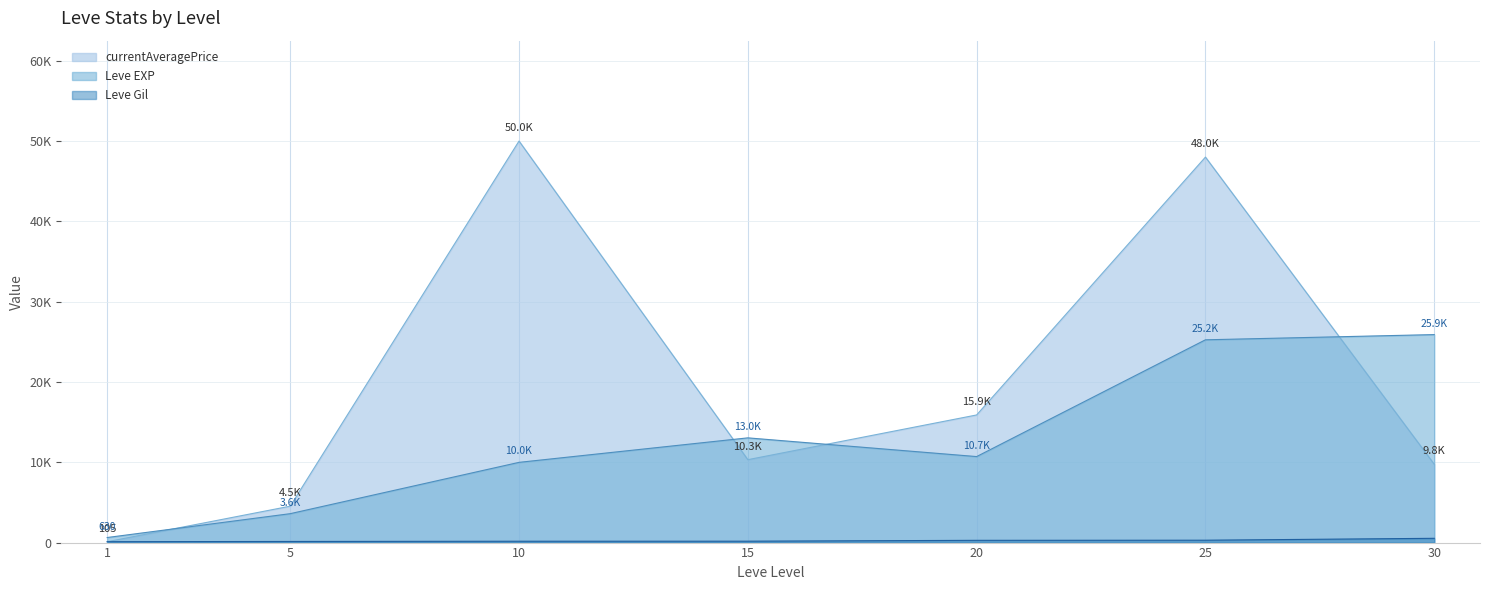

What is the minimum value shown in the chart?

113